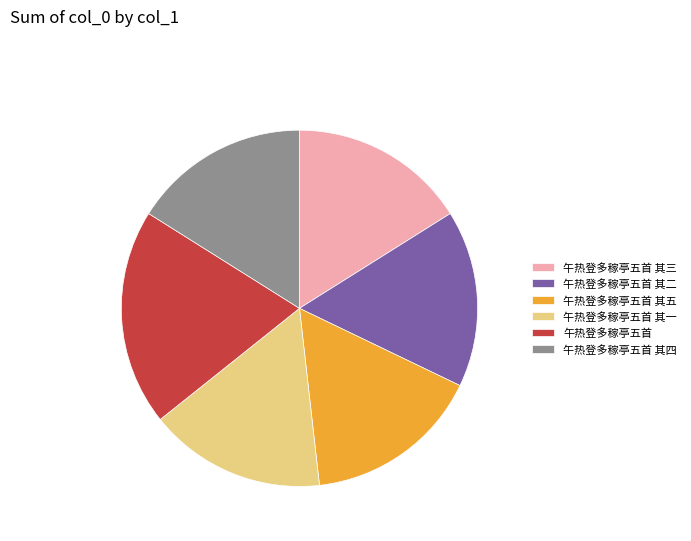

Do 午热登多稼亭五首 其五 and 午热登多稼亭五首 其一 together represent more than half of the pie?

No